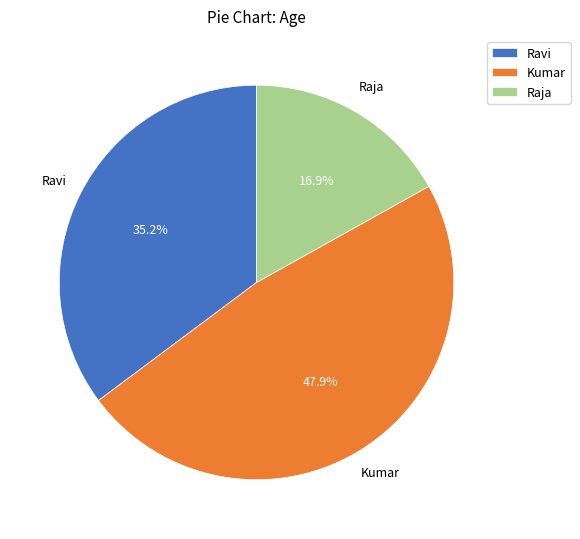

Is it true that Raja is 10% of the pie?

False